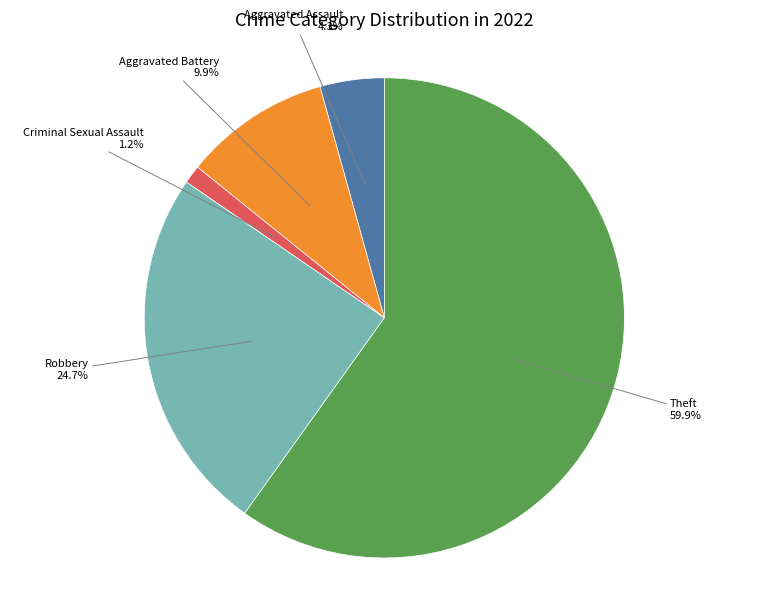

Does any single category account for the majority?

Yes